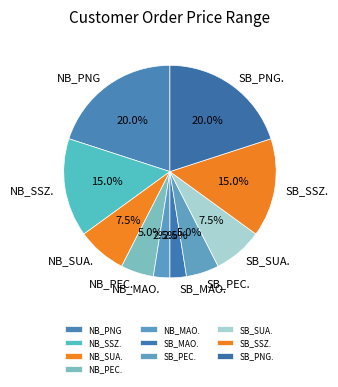

Does SB_SUA. account for over 50% of the chart?

No